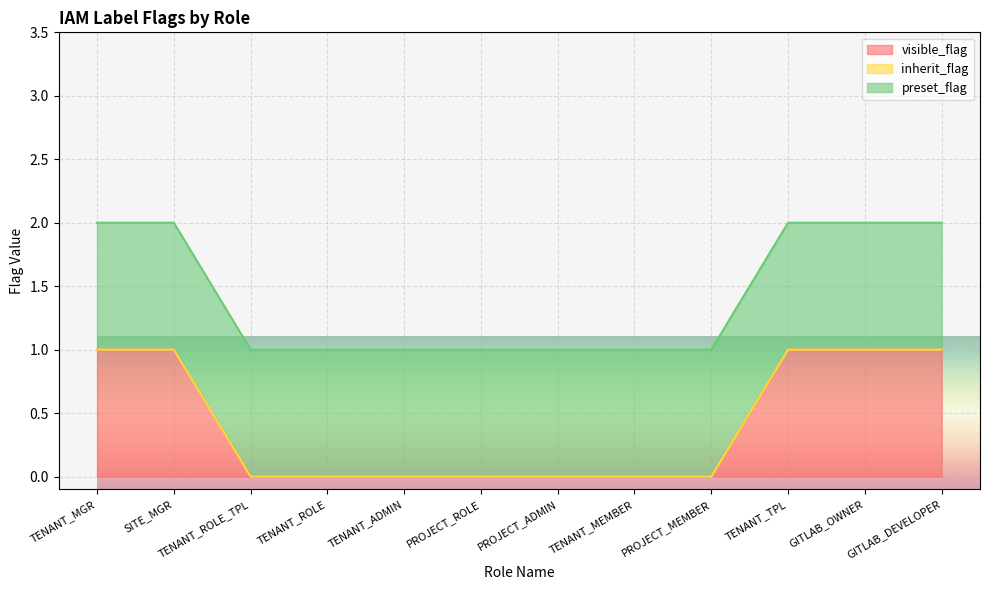

Rank the series at TENANT_ADMIN from lowest to highest value.

visible_flag, inherit_flag, preset_flag